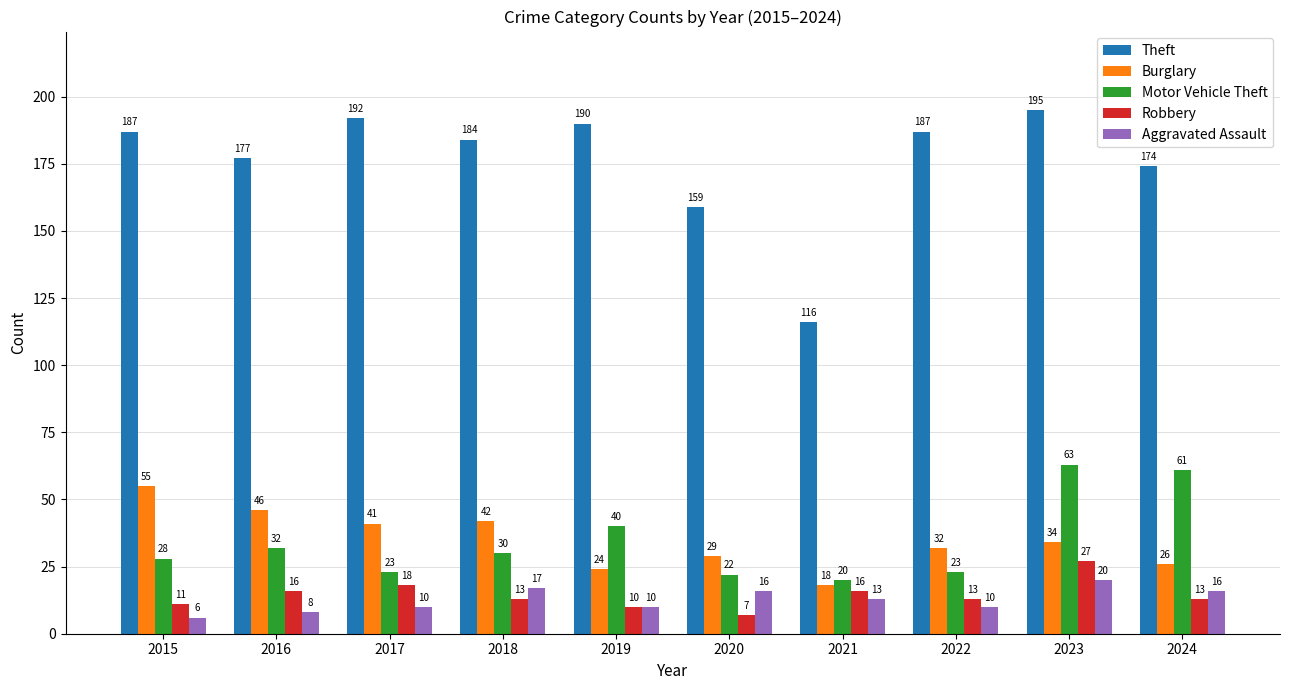

What is the sum of all Burglary values?

347